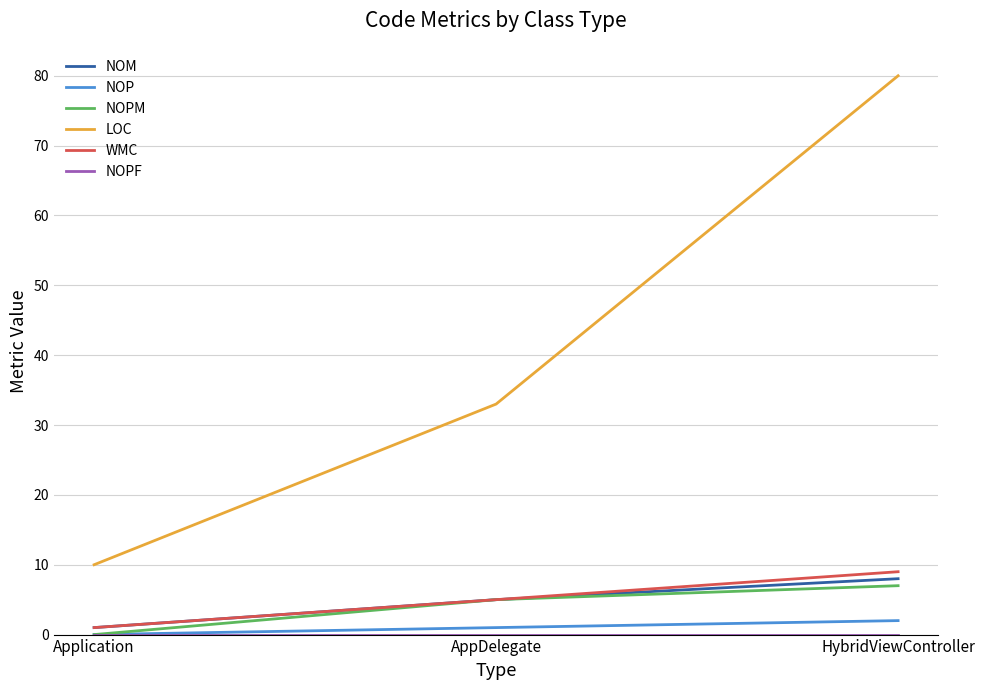

At which category is the sum across all series the highest?

HybridViewController